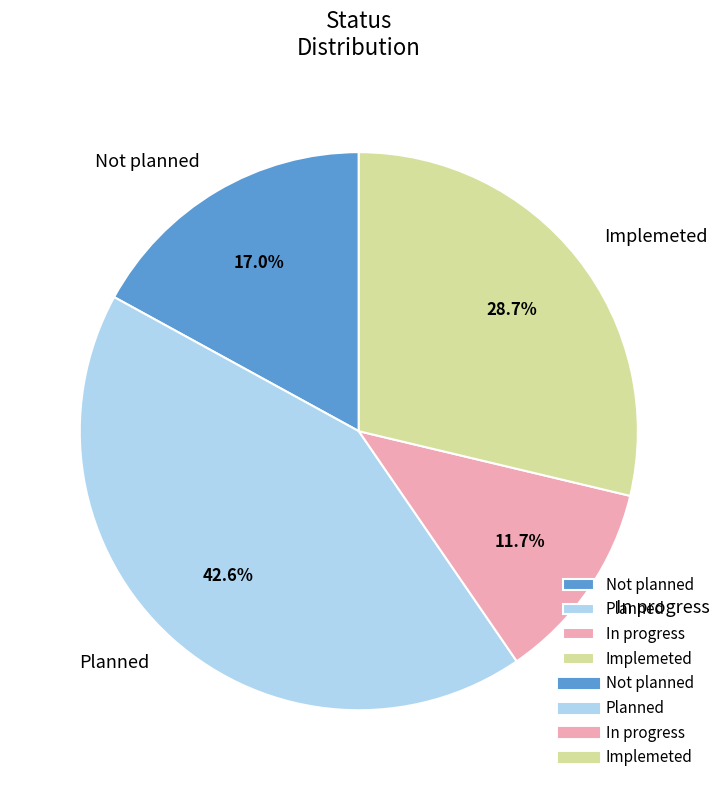

What is the largest slice in the pie chart?

Planned